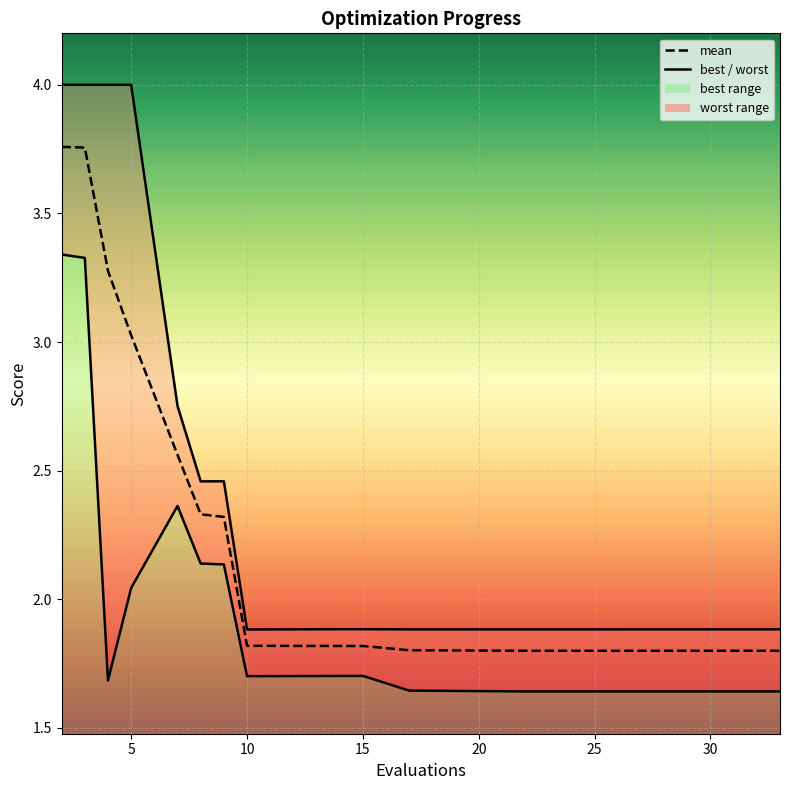

List the labels in order of best value, smallest first.

33, 30, 28, 26, 24, 23, 22, 20, 19, 17, 4, 10, 14, 15, 5, 9, 8, 7, 3, 2